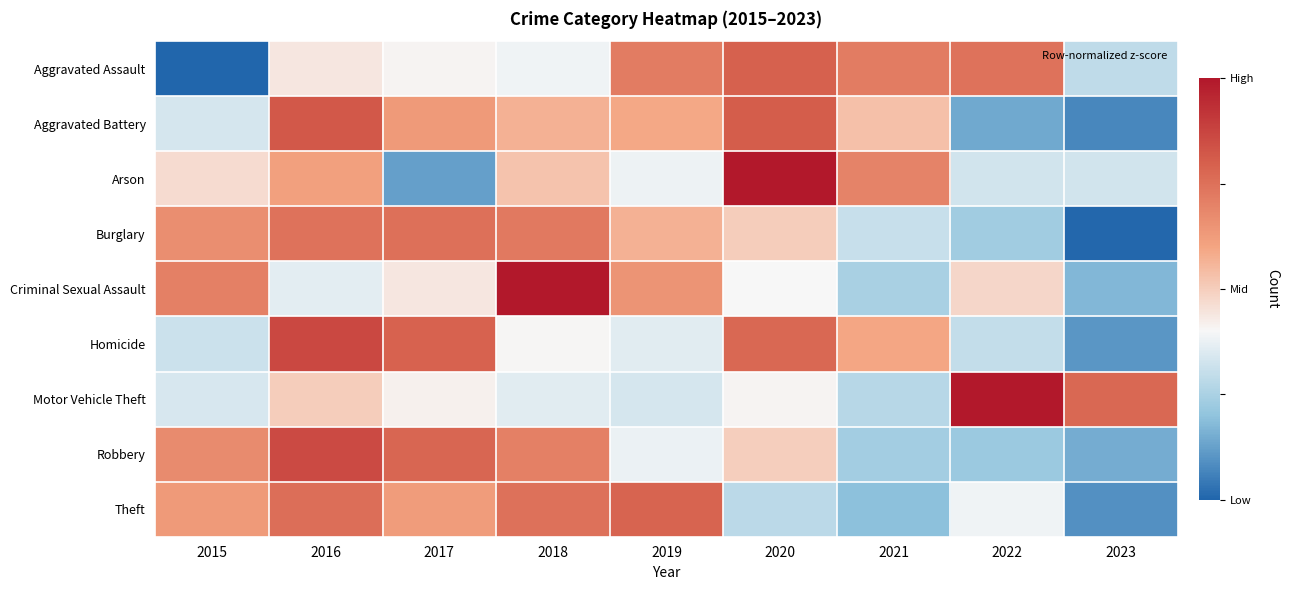

What is the spread (max minus min) of values at 2021?

2.1